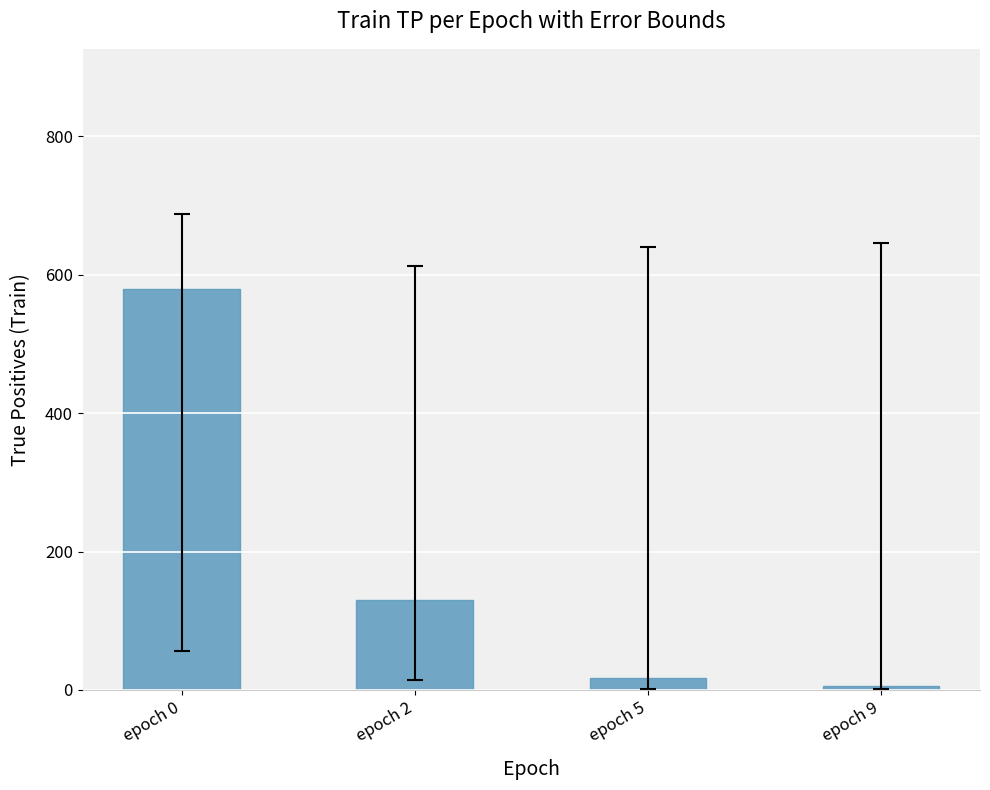

List the labels in order of value, largest first.

epoch 0, epoch 2, epoch 5, epoch 9